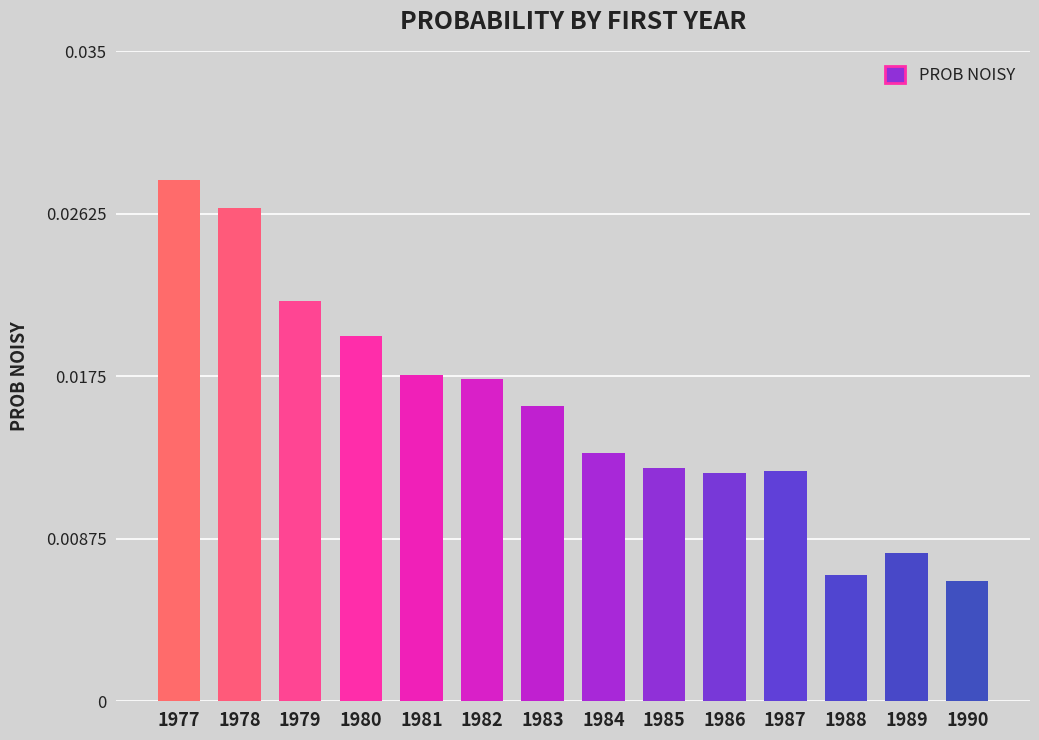

Are the bars horizontal?

No